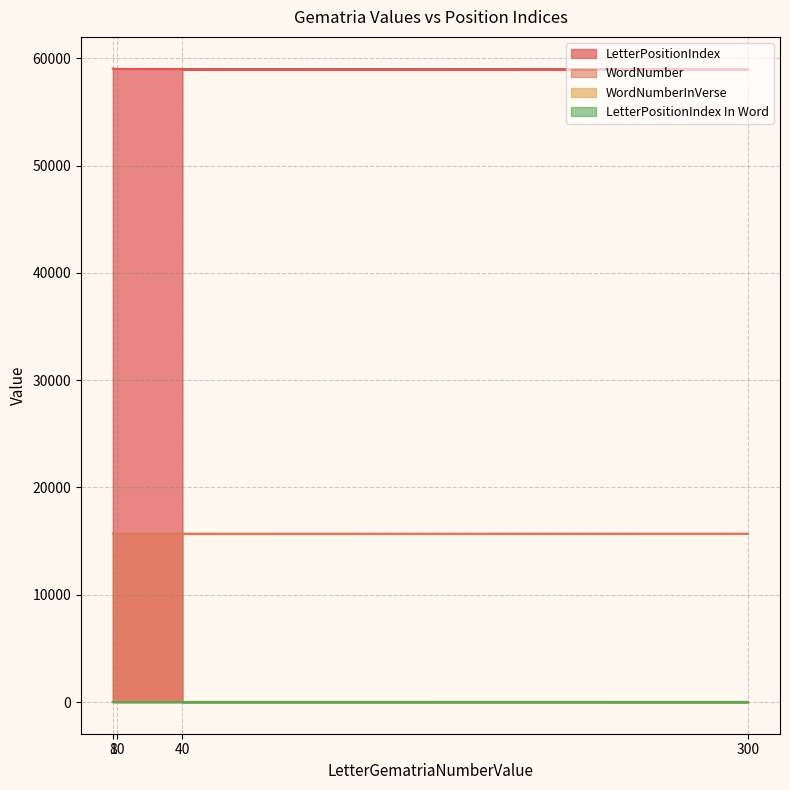

True or false: LetterPositionIndex and WordNumber cross at least once.

False